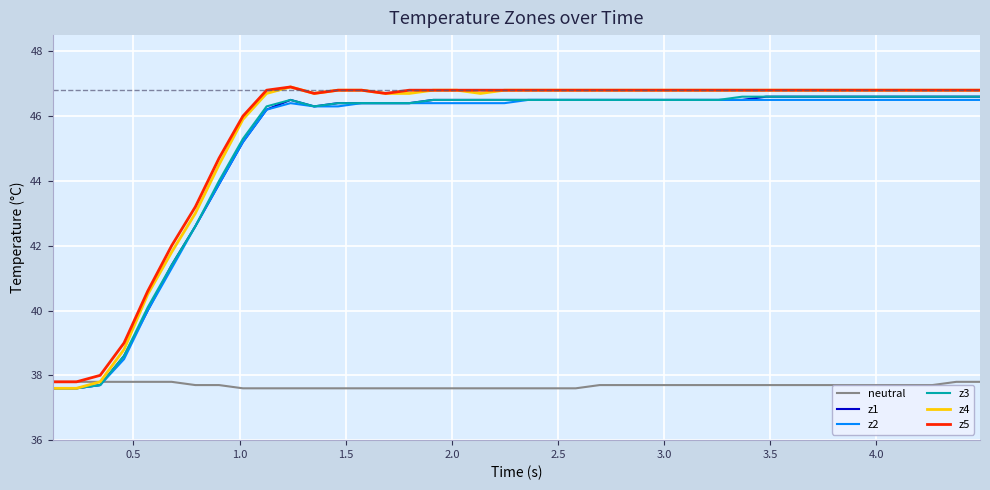

What is the smallest value displayed?

37.6